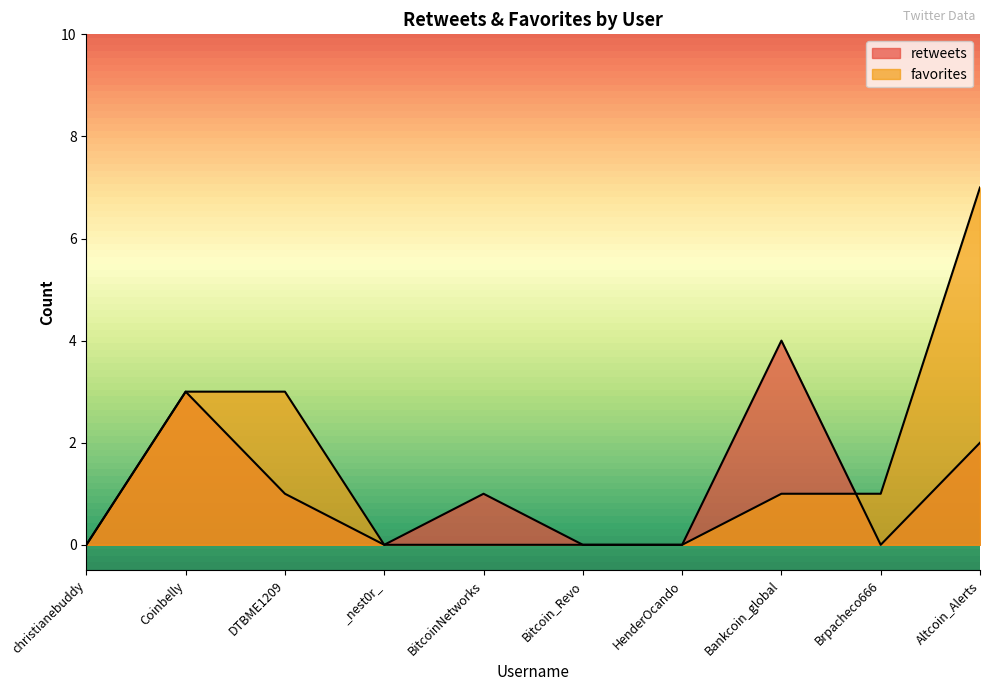

Where does the favorites series first go above 1?

Coinbelly